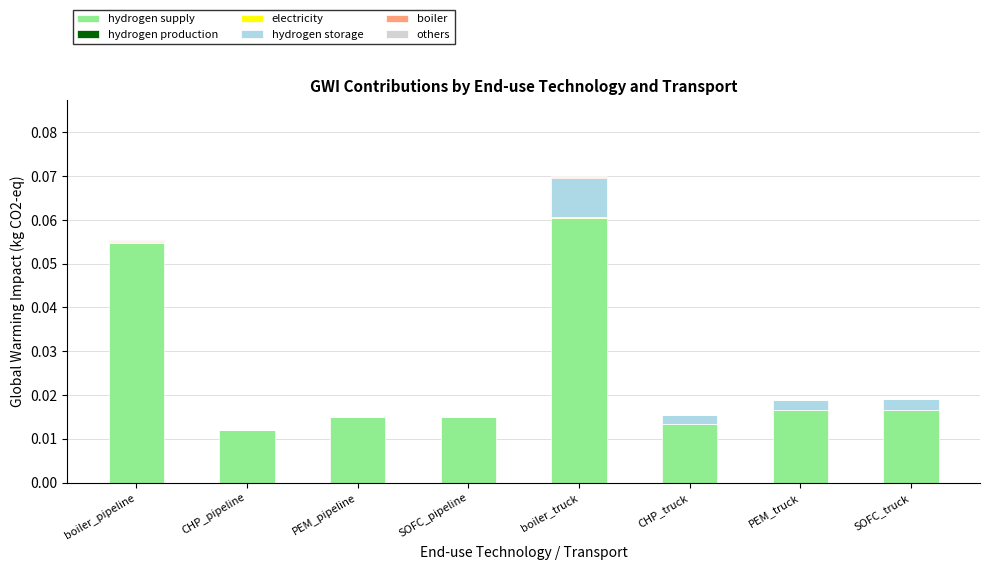

Are the bars horizontal?

No